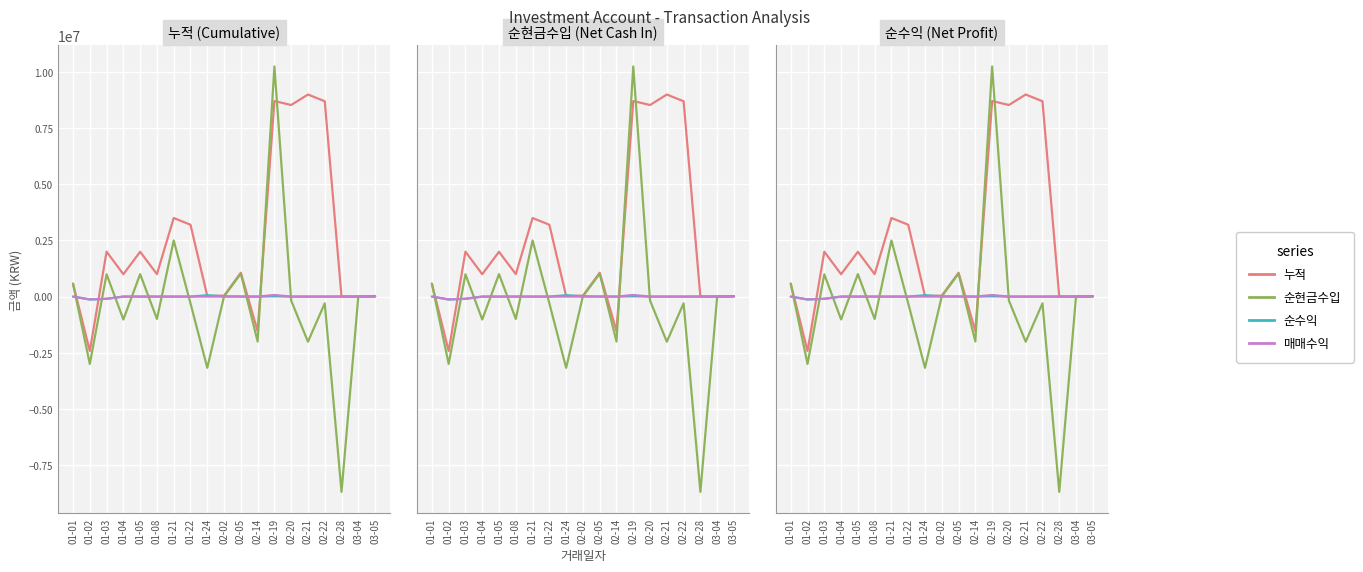

What is the difference between the maximum and minimum values in the 순현금수입 series?

18948663